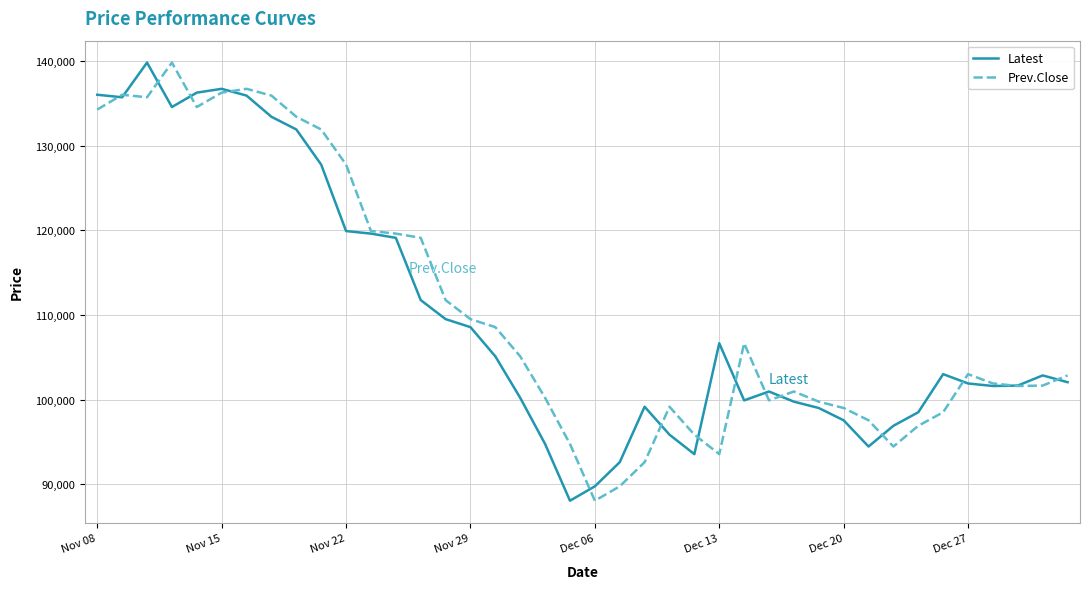

What is the maximum value shown in the chart?

139800